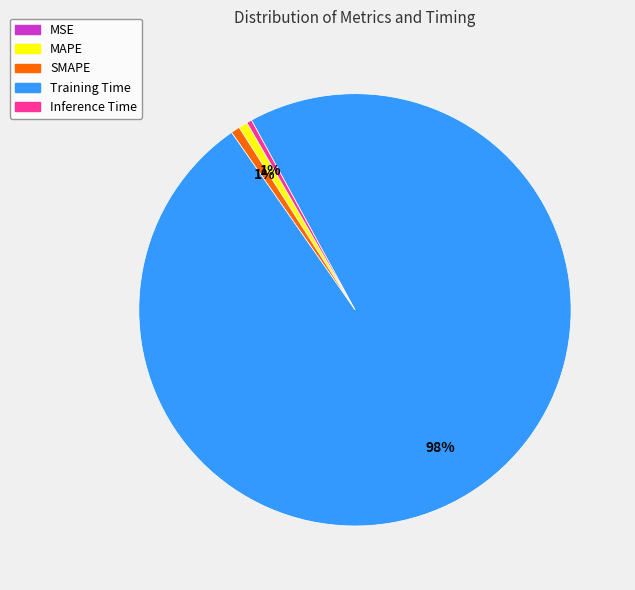

To the nearest percent, what is the difference between the largest and smallest slice percentages?

98%